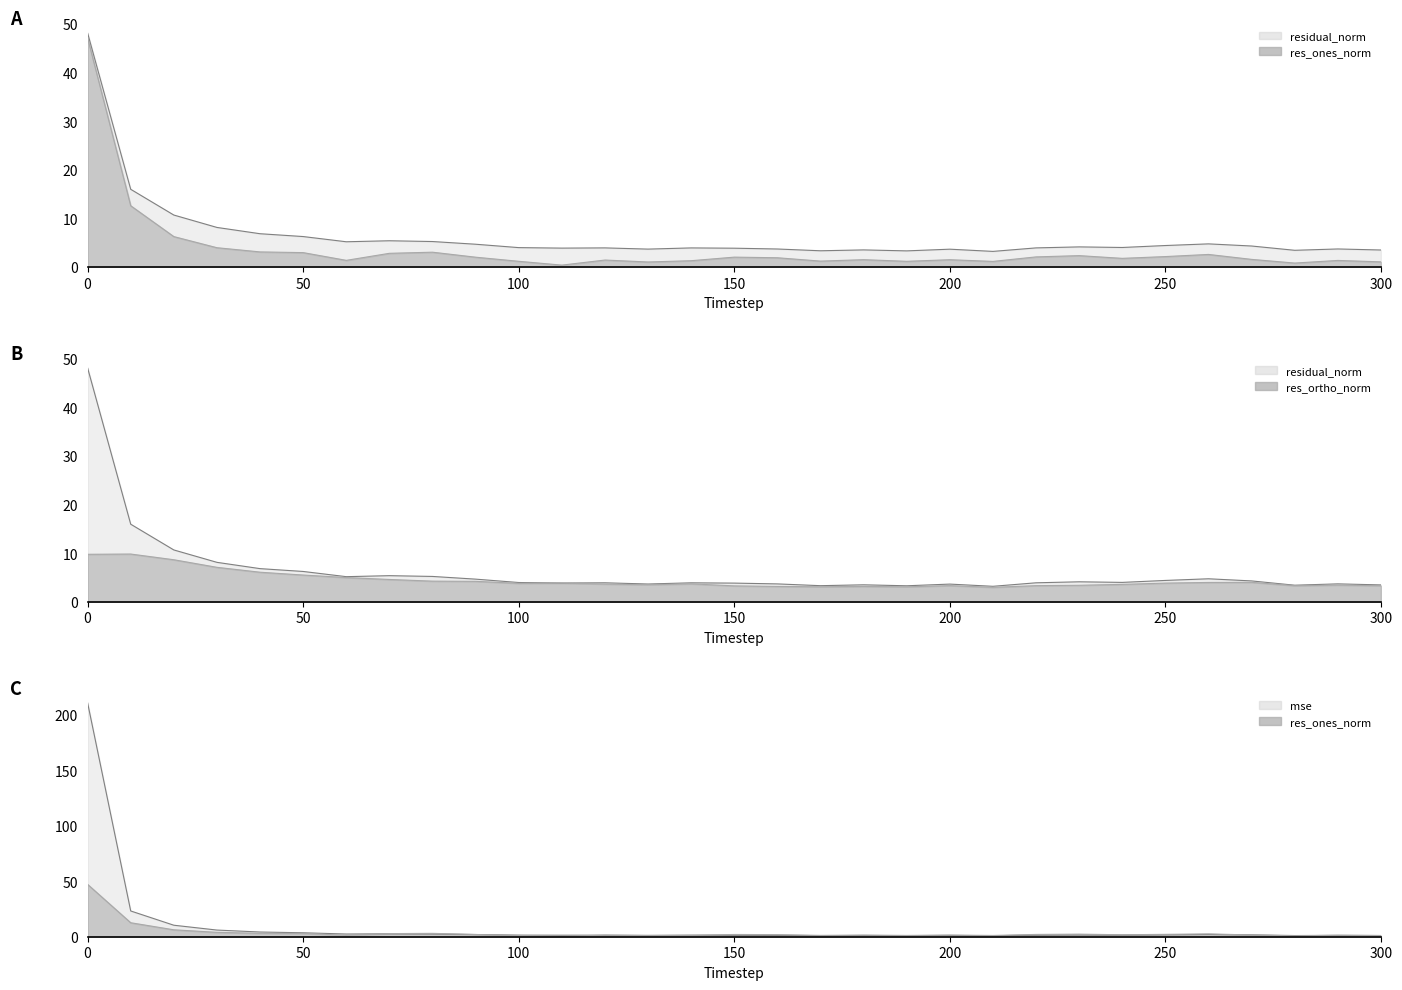

Which series changed the most between 160 and 200?

res_ones_norm